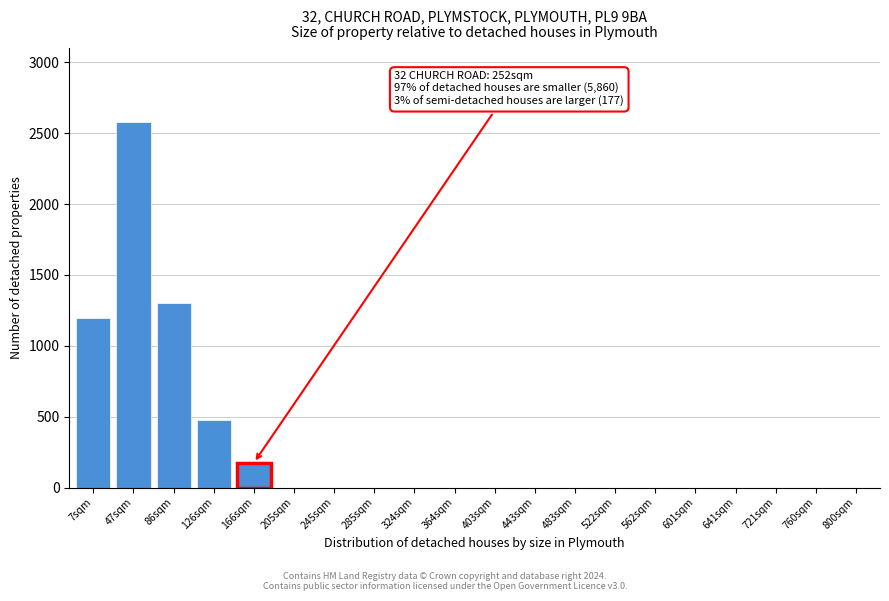

Reading right to left, transcribe all the data shown in this chart.

800sqm=0	760sqm=0	721sqm=0	641sqm=0	601sqm=0	562sqm=0	522sqm=0	483sqm=0	443sqm=0	403sqm=0	364sqm=0	324sqm=0	285sqm=0	245sqm=0	205sqm=0	166sqm=175	126sqm=480	86sqm=1300	47sqm=2580	7sqm=1200